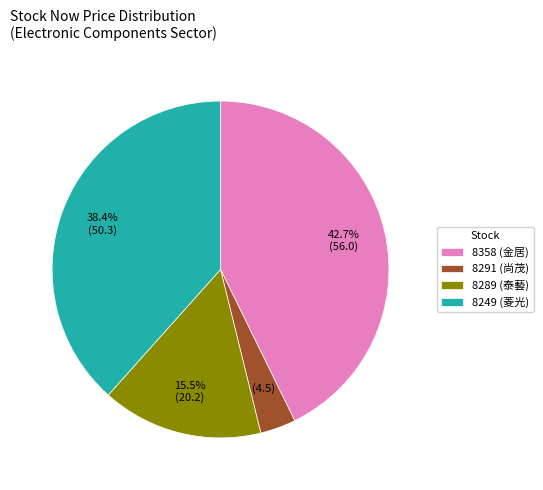

To the nearest percent, what is the average slice percentage?

25%